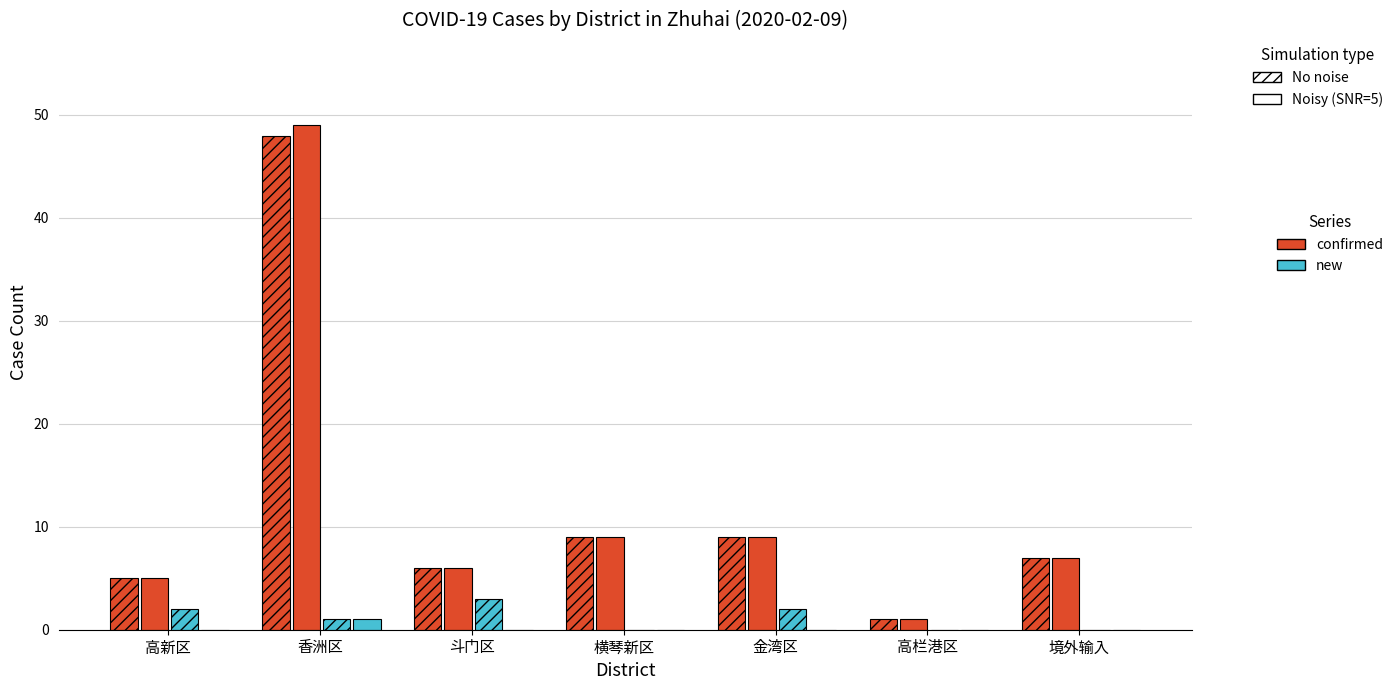

How many groups of bars are there?

7